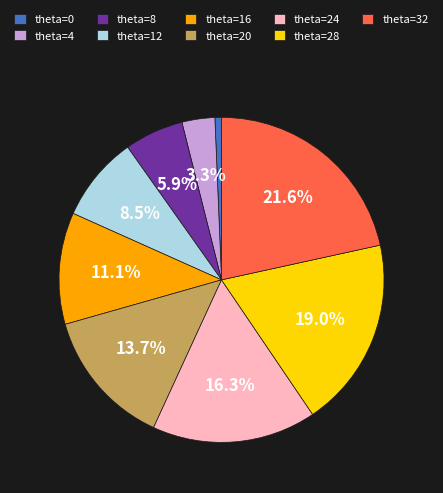

Does theta=24 account for over 50% of the chart?

No